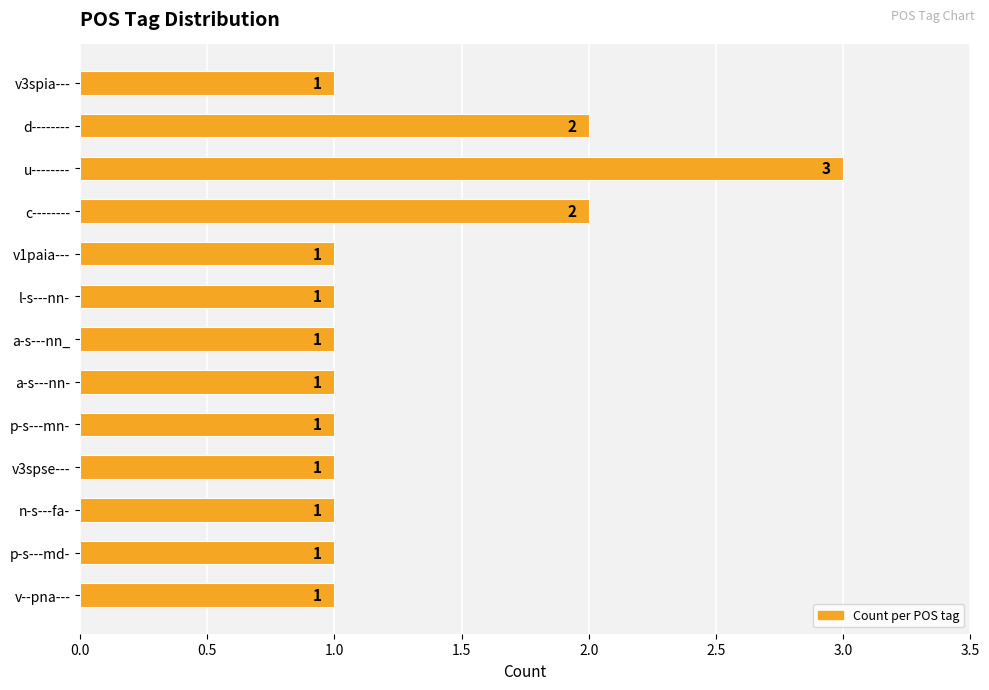

What is the maximum value shown in the chart?

3